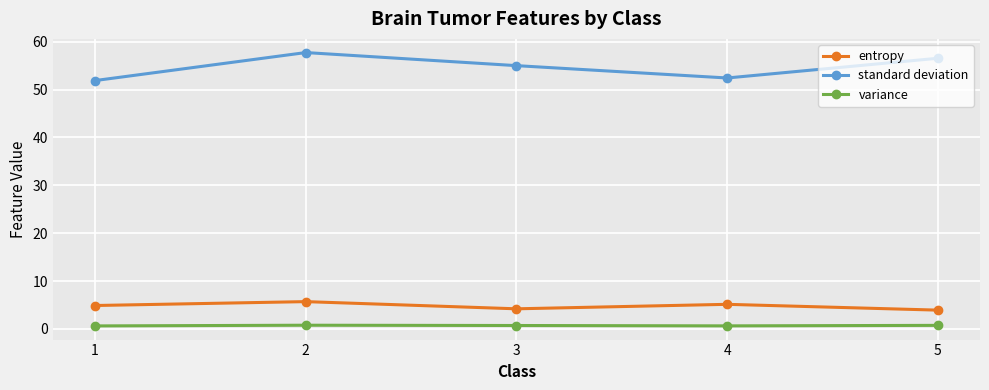

At which category is the sum across all series the highest?

2